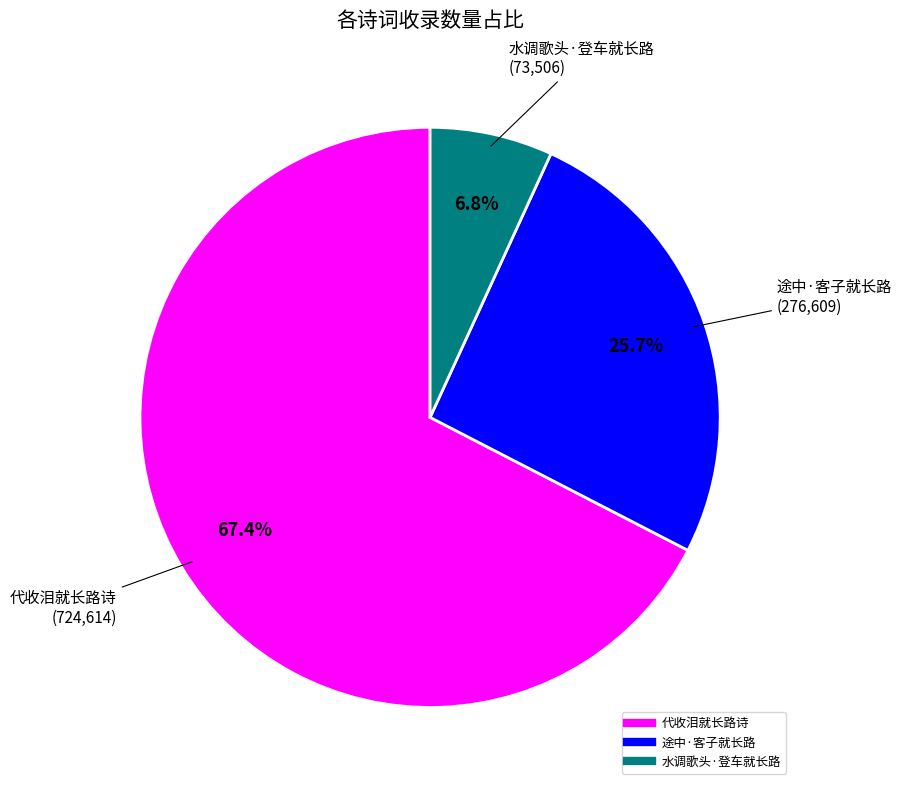

The 代收泪就长路诗 slice represents 53% of the pie. True or false?

False